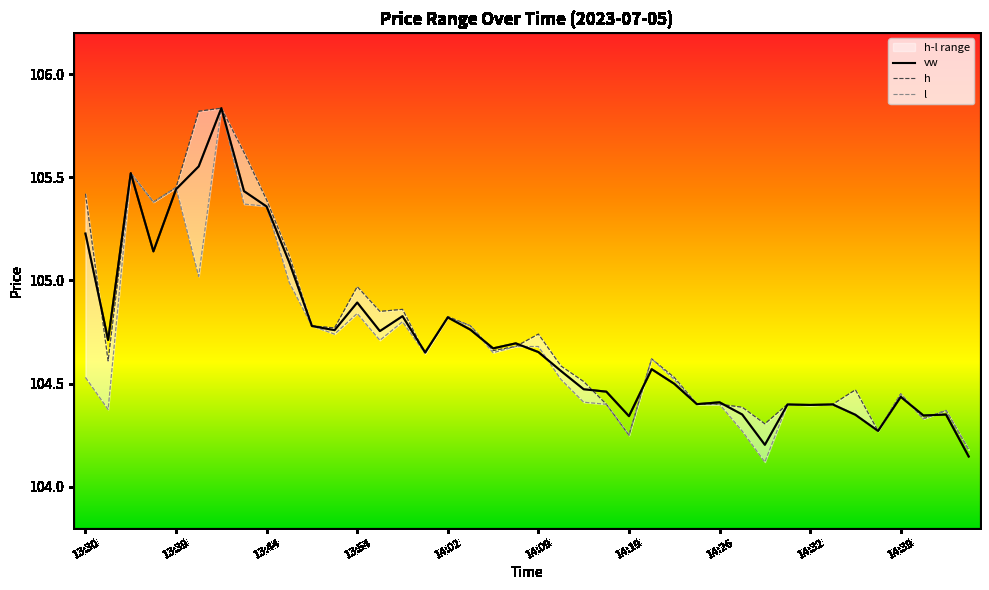

True or false: h has a value of 104.4 at 23.

True